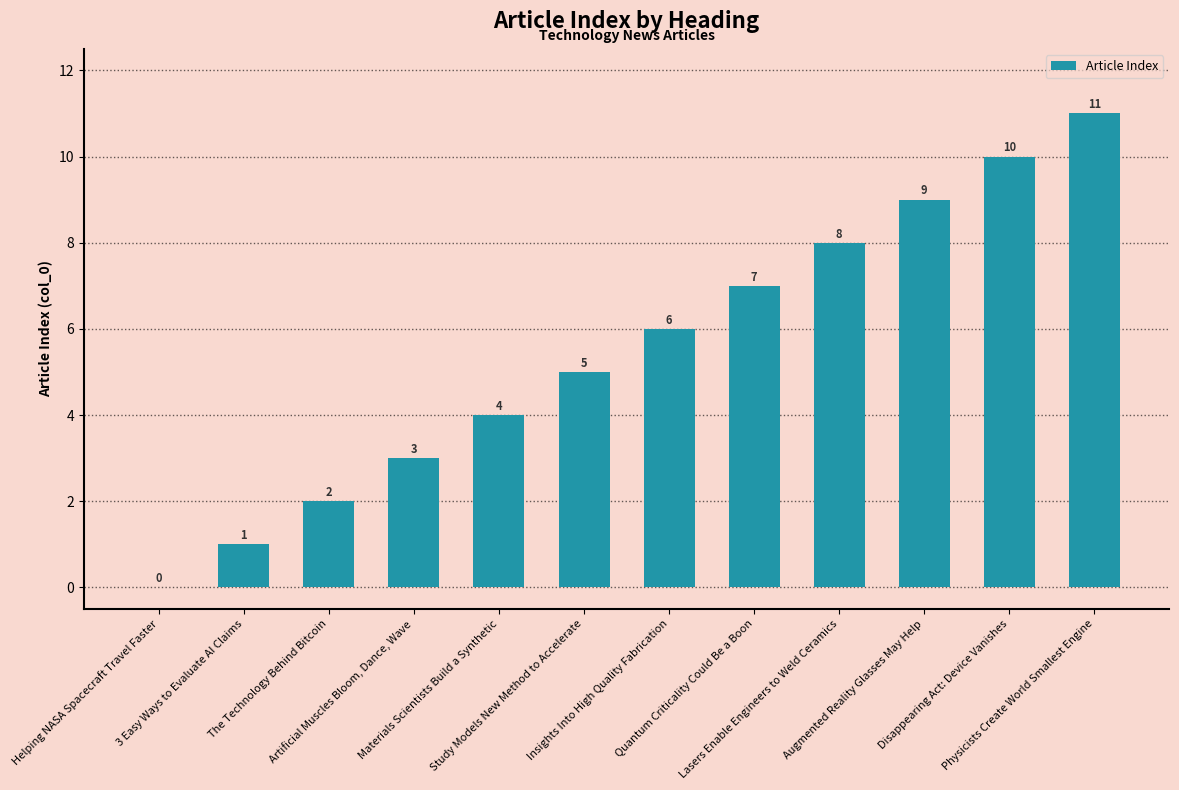

How many values are above zero?

11